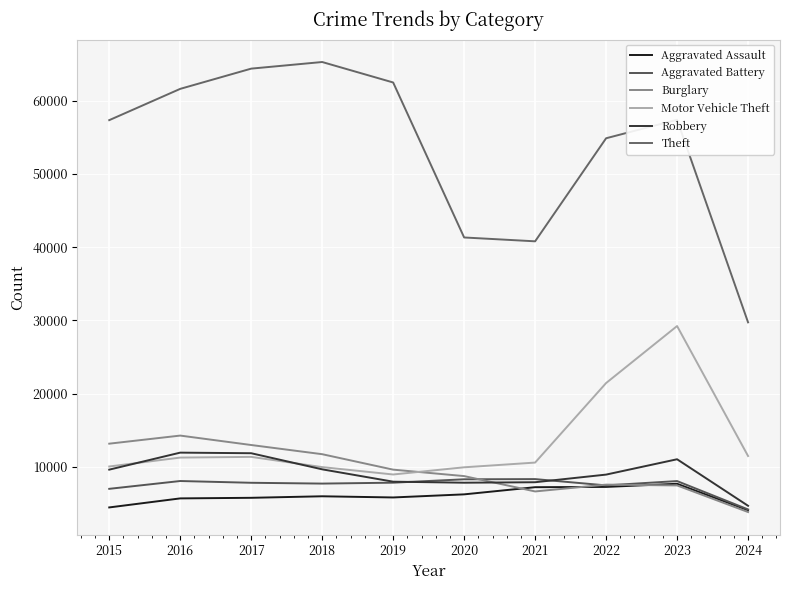

What is the difference between the maximum and minimum values in the Burglary series?

10440